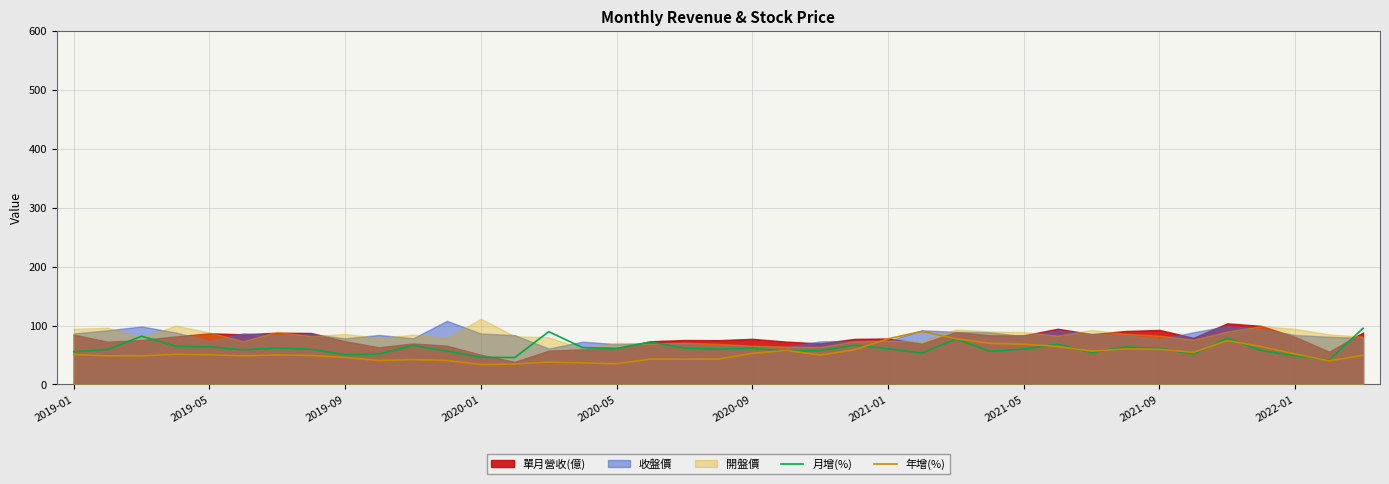

What is the maximum value for 月增(%)?

95.4